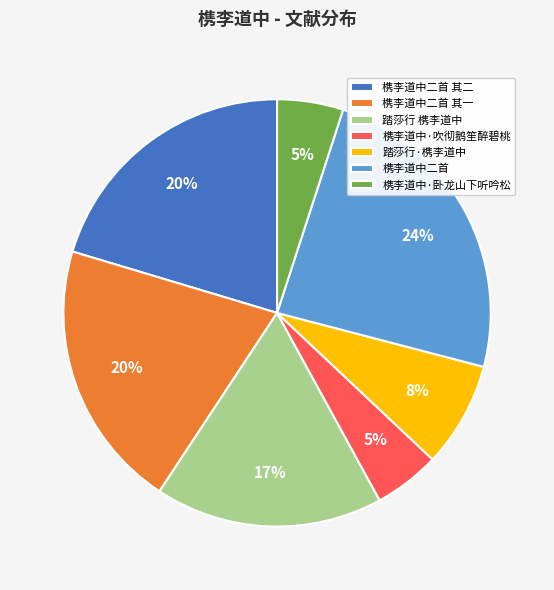

Is the sum of 槜李道中·卧龙山下听吟松 and 踏莎行 槜李道中 greater than half?

No